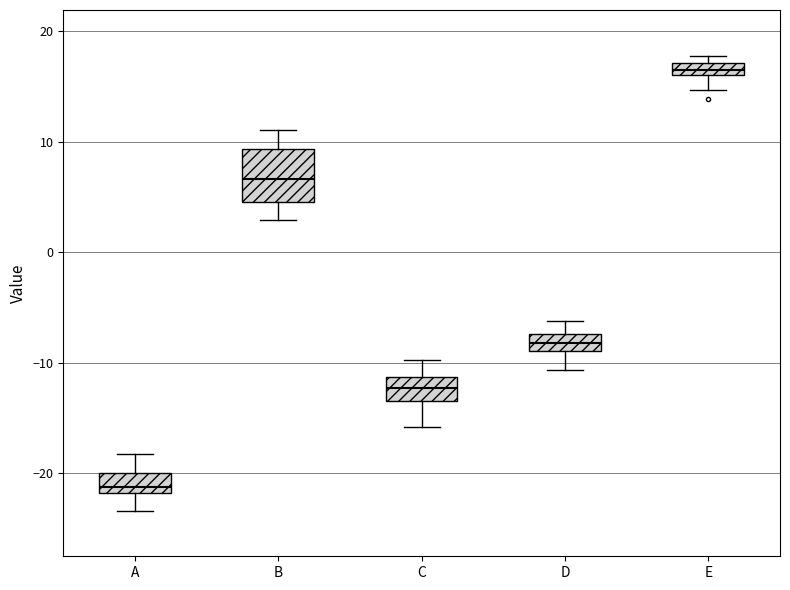

Where does the median line of the box for B sit on the y-axis? The values are not printed on the chart, so give them approximately, as read against the axis.

7